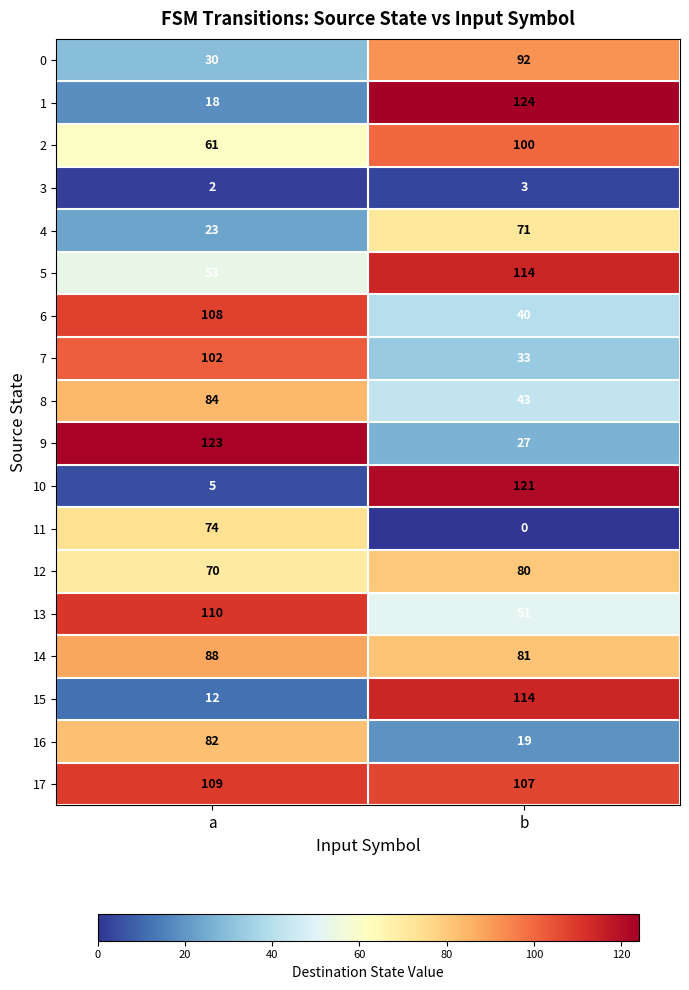

The value of 1 at b is 60. True or false?

False